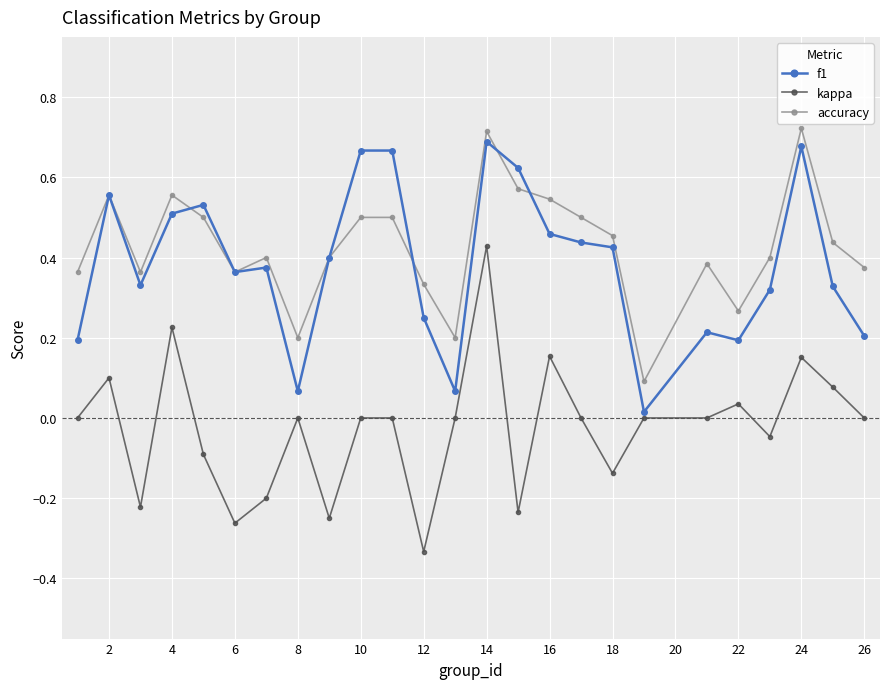

Which series has the widest spread of values?

kappa